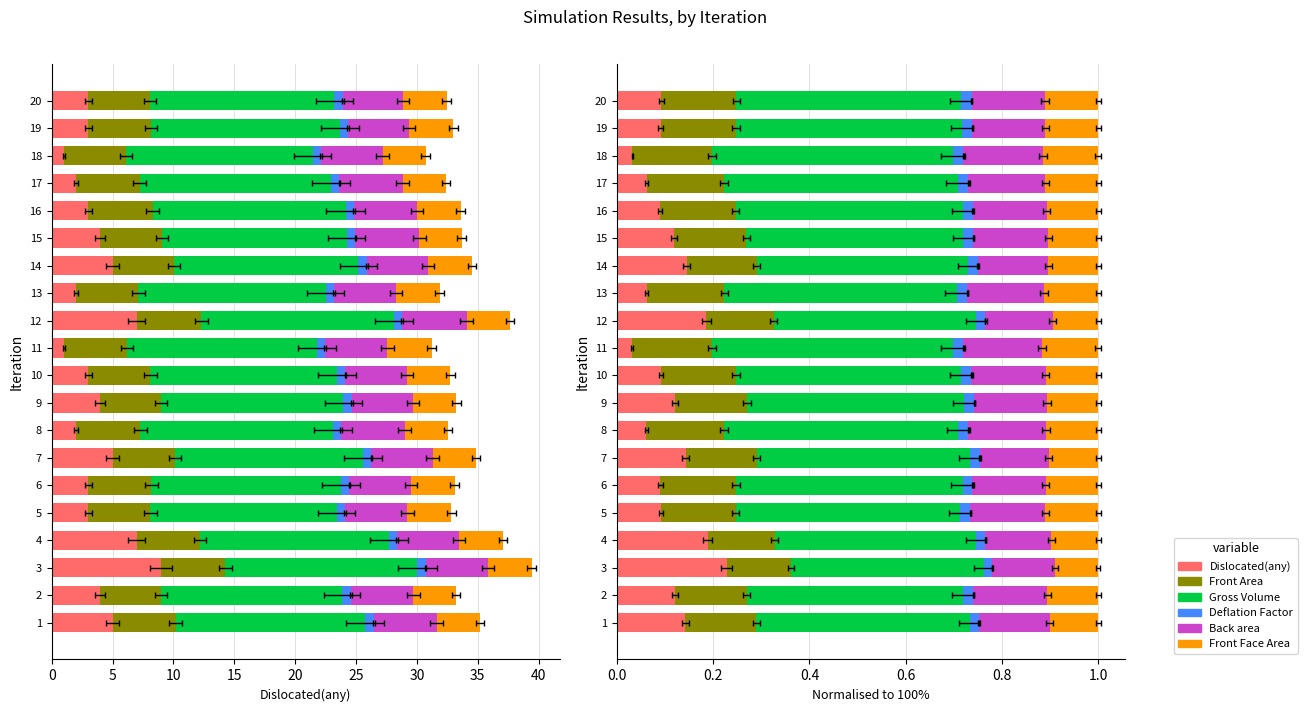

Rank the series by their maximum value, from highest to lowest.

Gross Volume, Dislocated(any), Front Area, Back area, Front Face Area, Deflation Factor